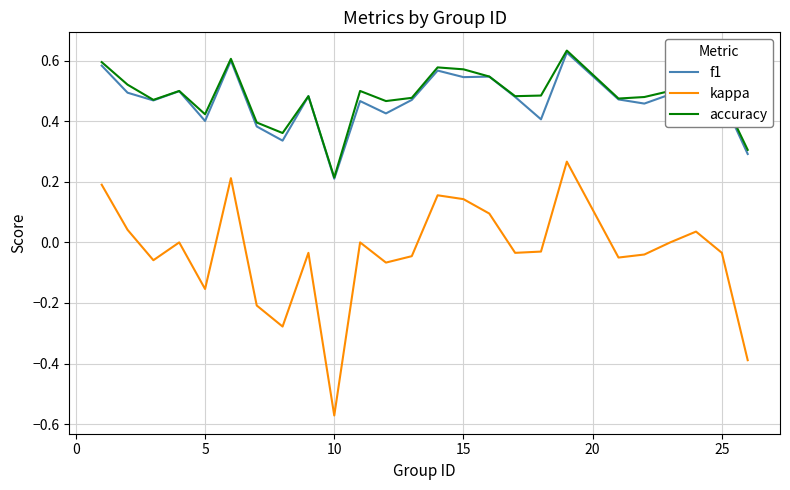

Which series has the largest total across all categories?

accuracy